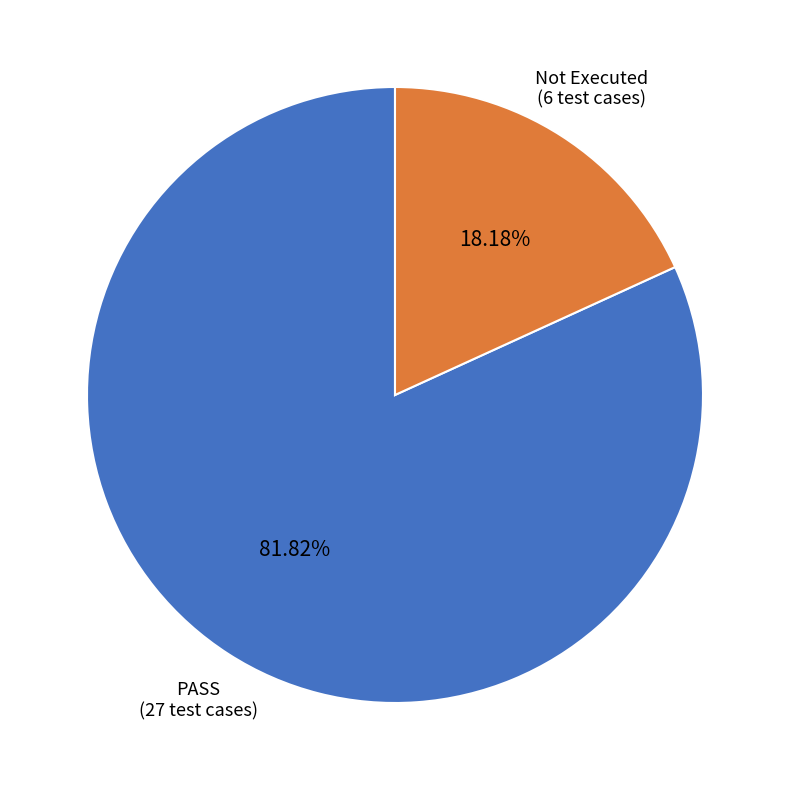

Is there a majority slice in this chart?

Yes